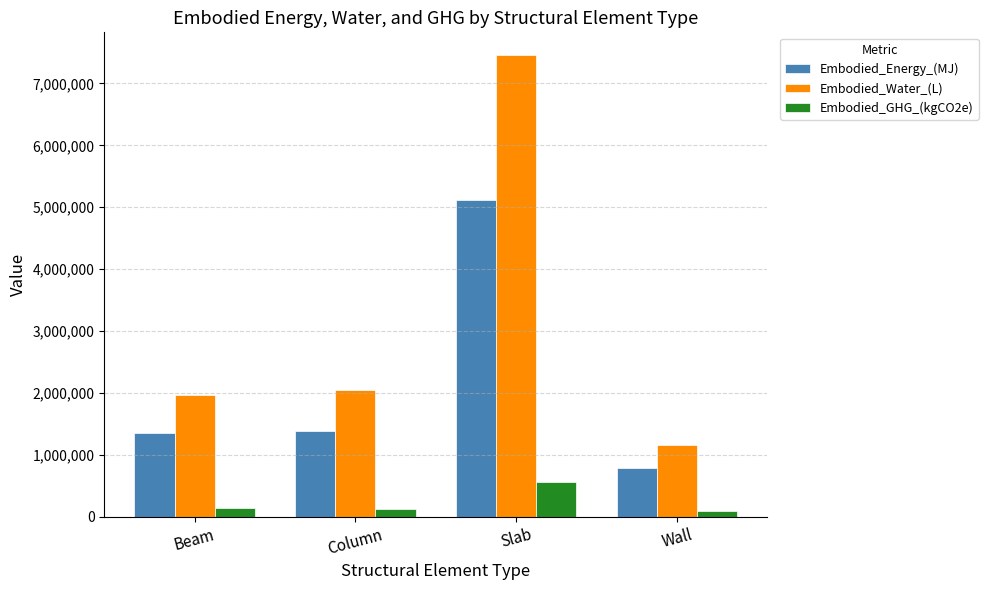

What is the label of the 4th bar from the right?

Beam